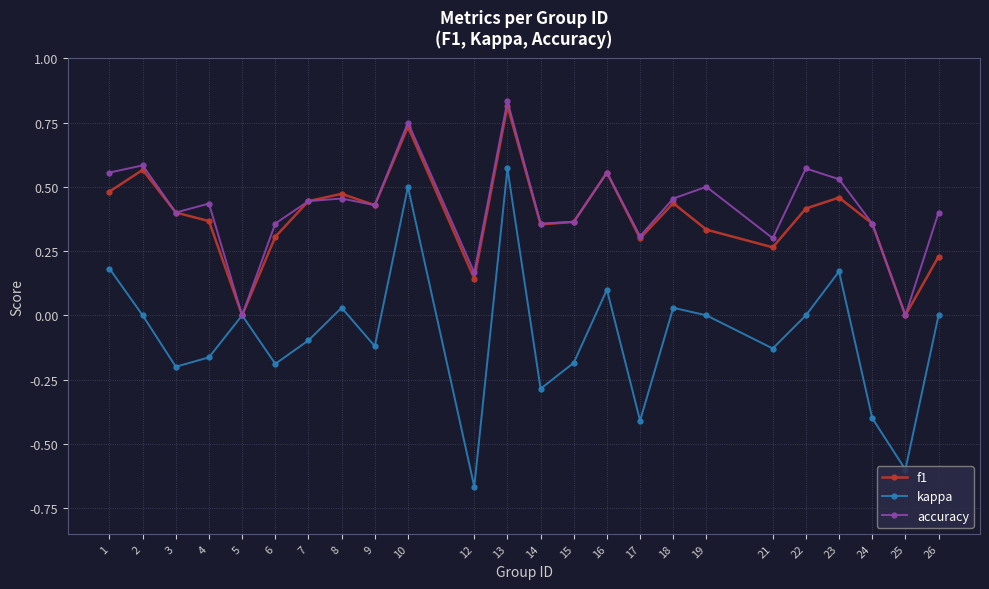

Count the number of categories in the chart.

24